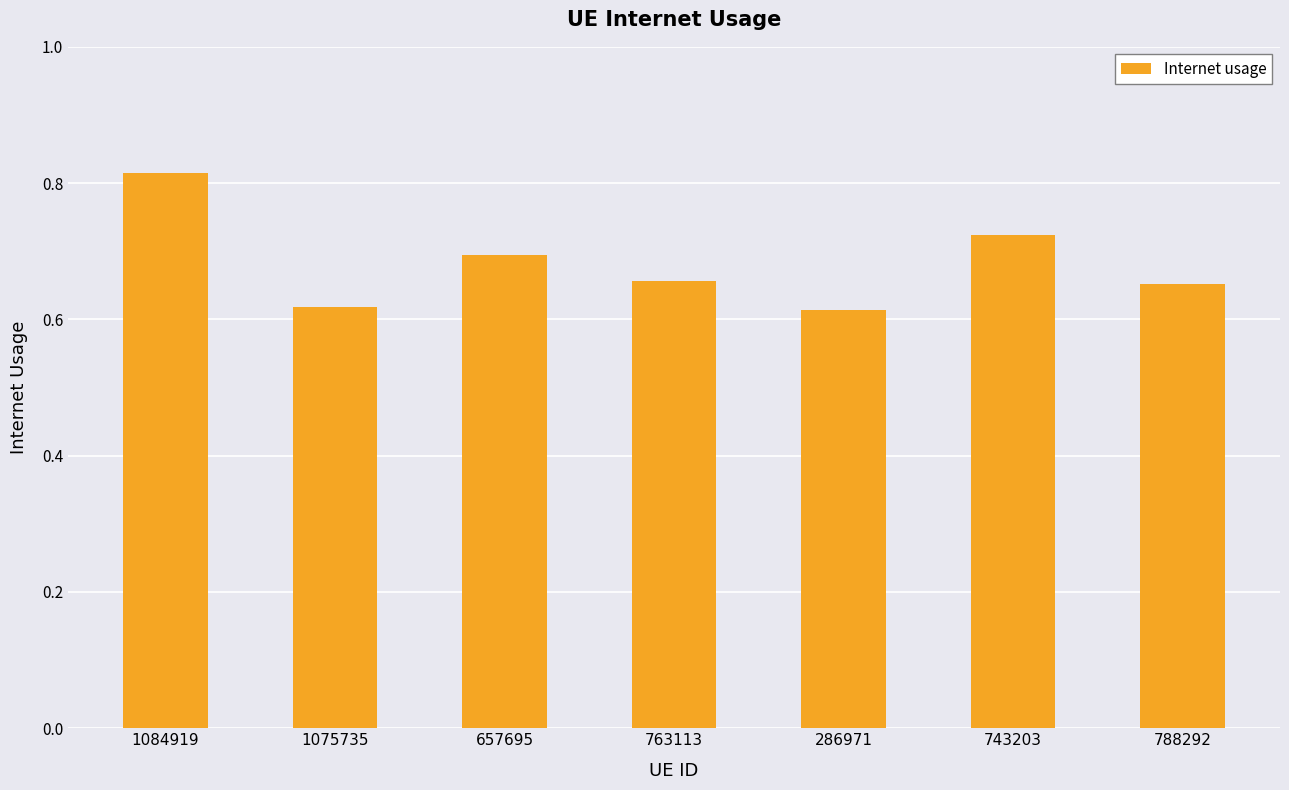

What is the sum of the values at 743203 and 788292?

1.4